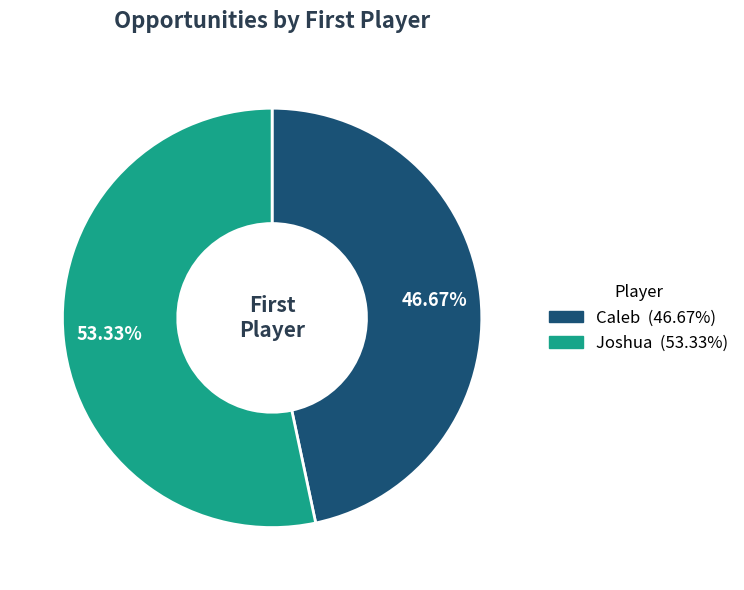

What percentage is the Joshua slice, to the nearest percent?

53%